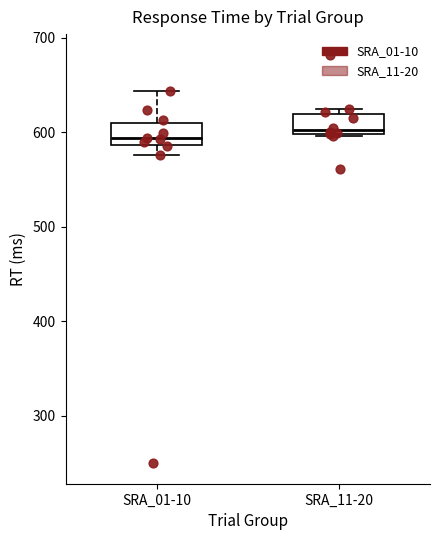

Reading left to right, transcribe this box plot: for each box, give where its median line is, the range the box spans, and where its two whiskers end, as read against the y-axis. The values are not printed on the chart, so give them approximately, as read against the axis.

SRA_01-10: median 590 (just above the box's lower edge), box 590 to 610, whiskers 580 to 640
SRA_11-20: median 600 (just above the box's lower edge), box 600 to 620, whiskers 600 to 620 (just above the box's upper edge)